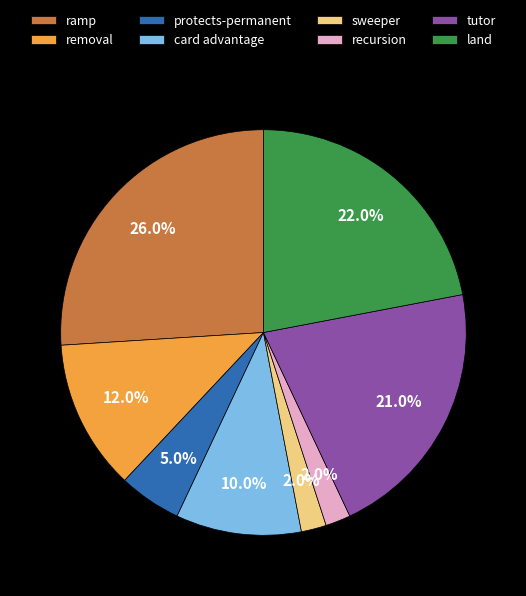

Count the number of slices in the pie.

8